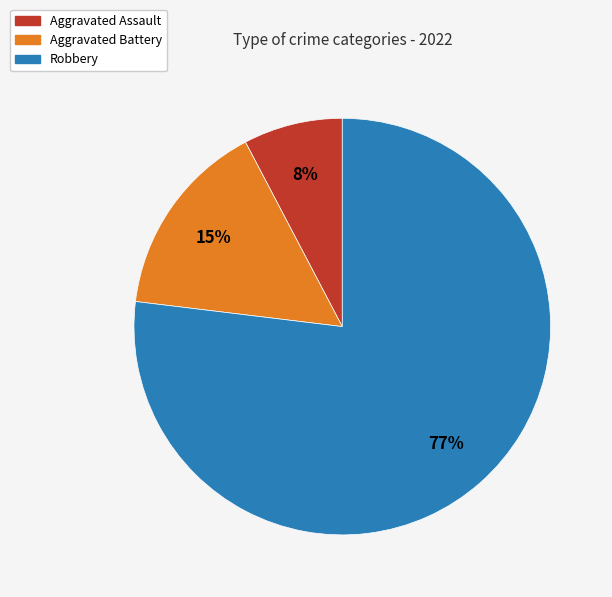

Is there a majority slice in this chart?

Yes